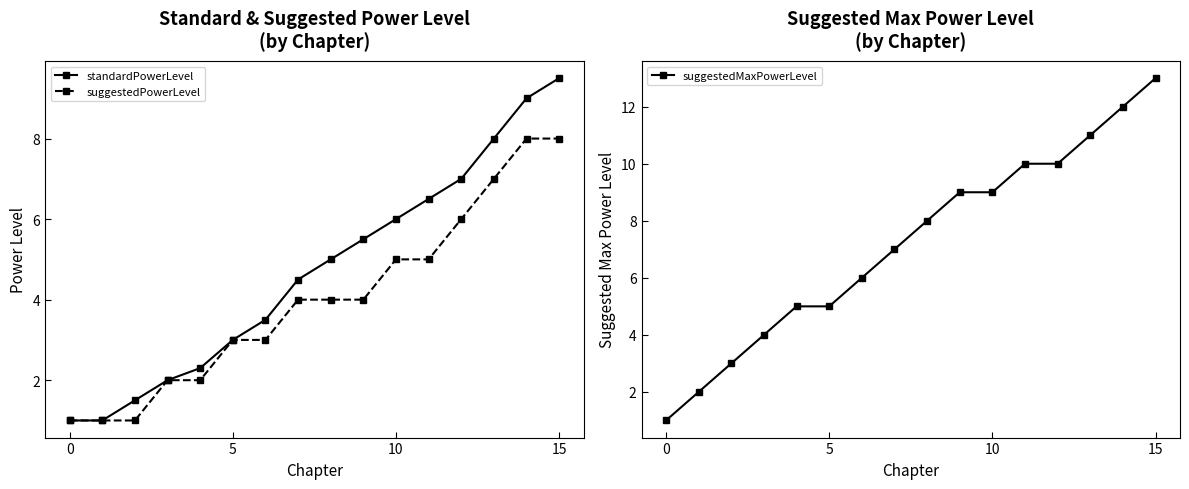

What is the total value across all series at 9?

18.5